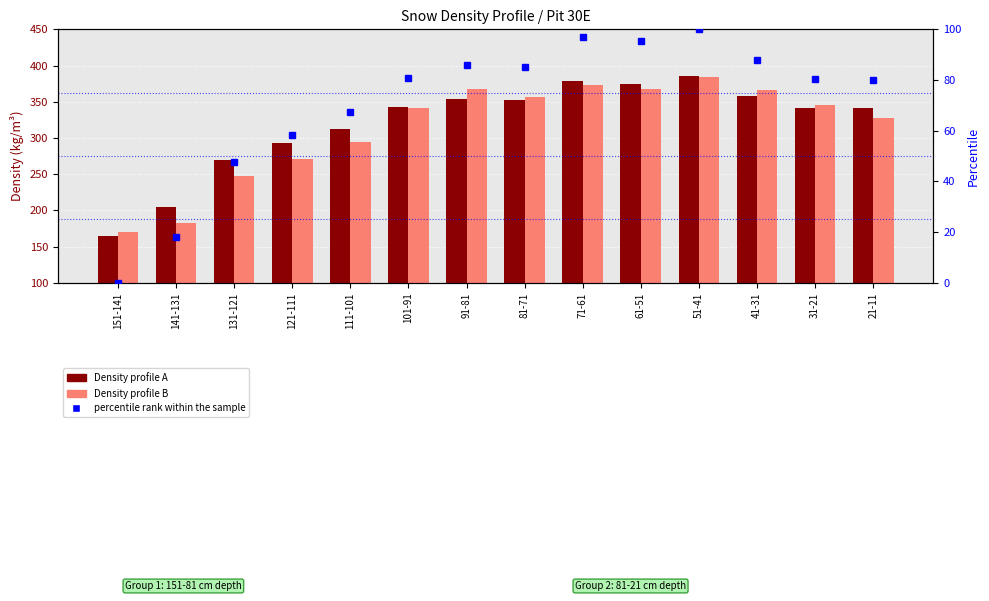

How many values in the Density profile A series are below 343?

7